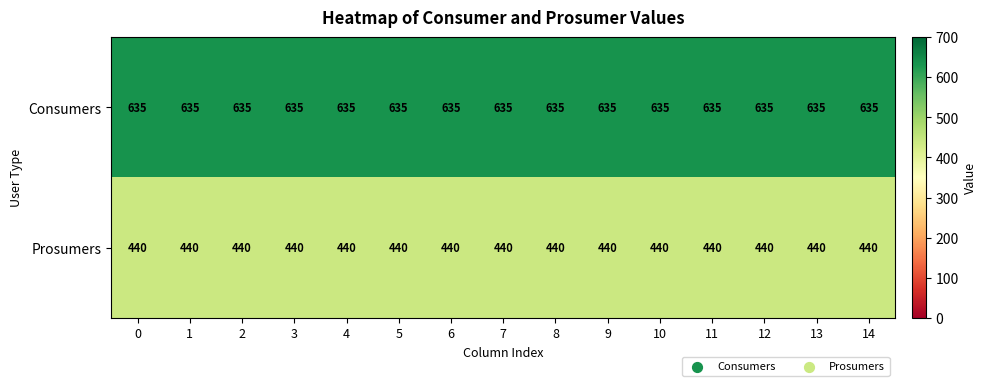

Is it true that Consumers equals 635 at 3?

True